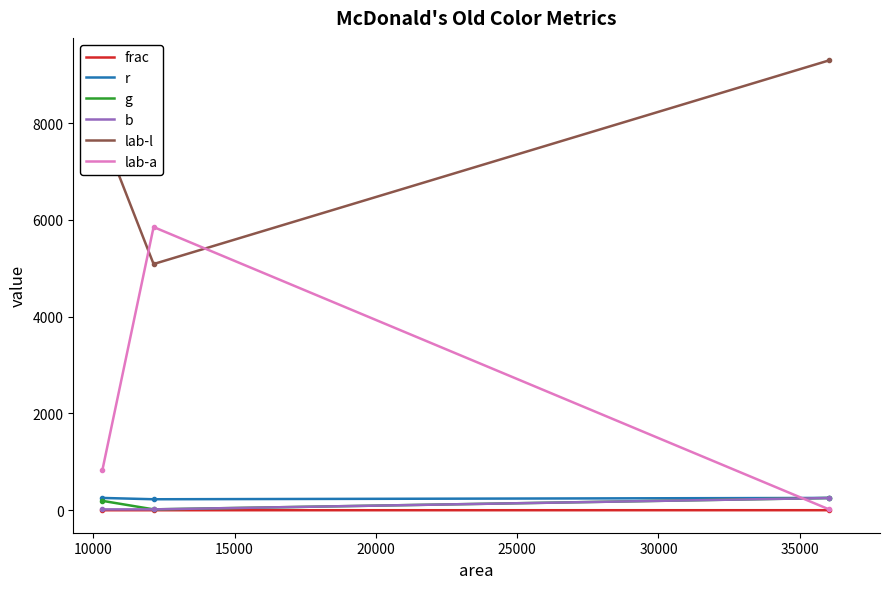

Which series has the largest total across all categories?

lab-l